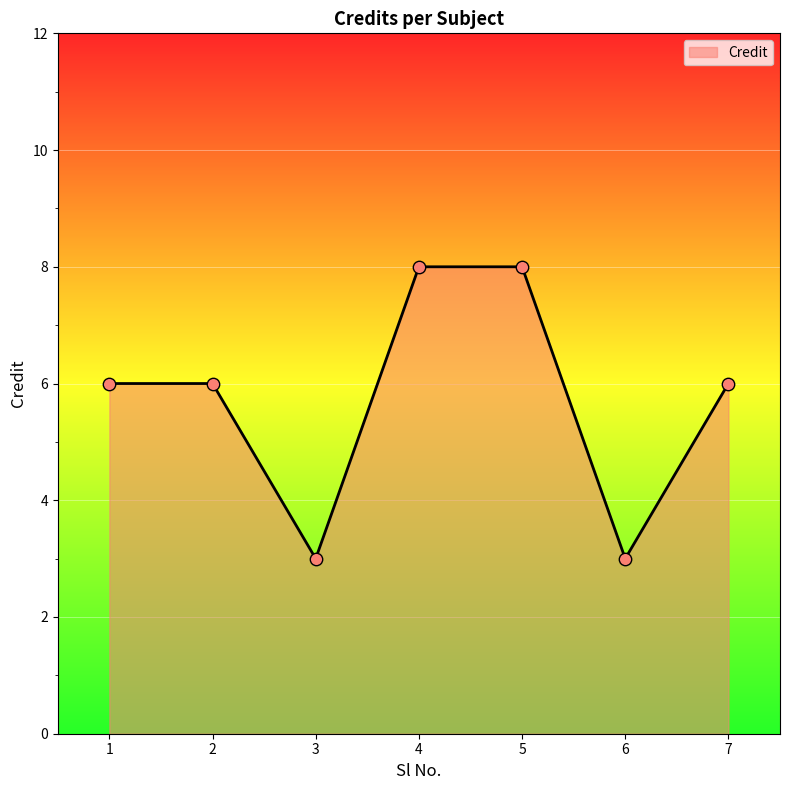

Between 7 and 4, which is larger?

4